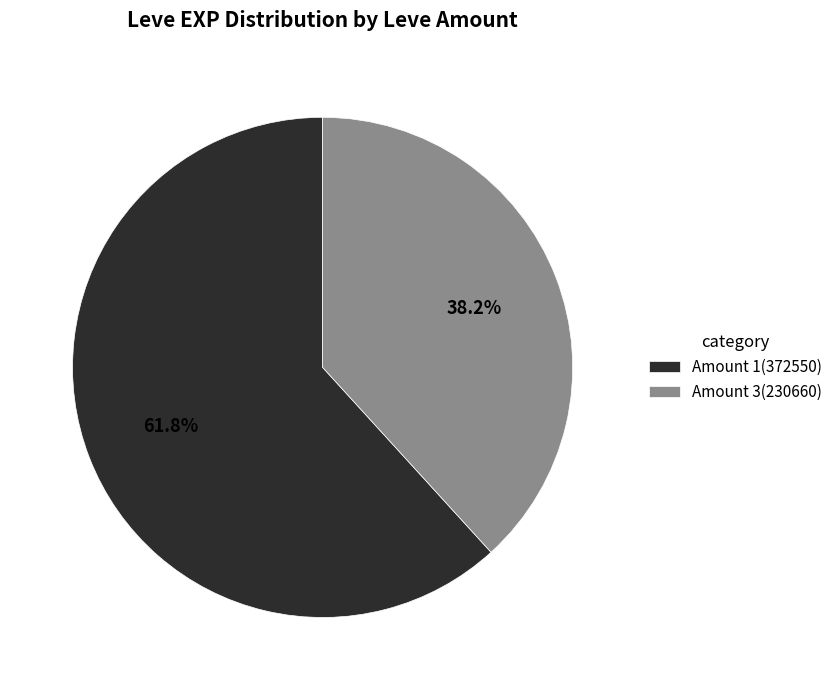

What is the smallest slice in the pie chart?

Amount 3(230660)